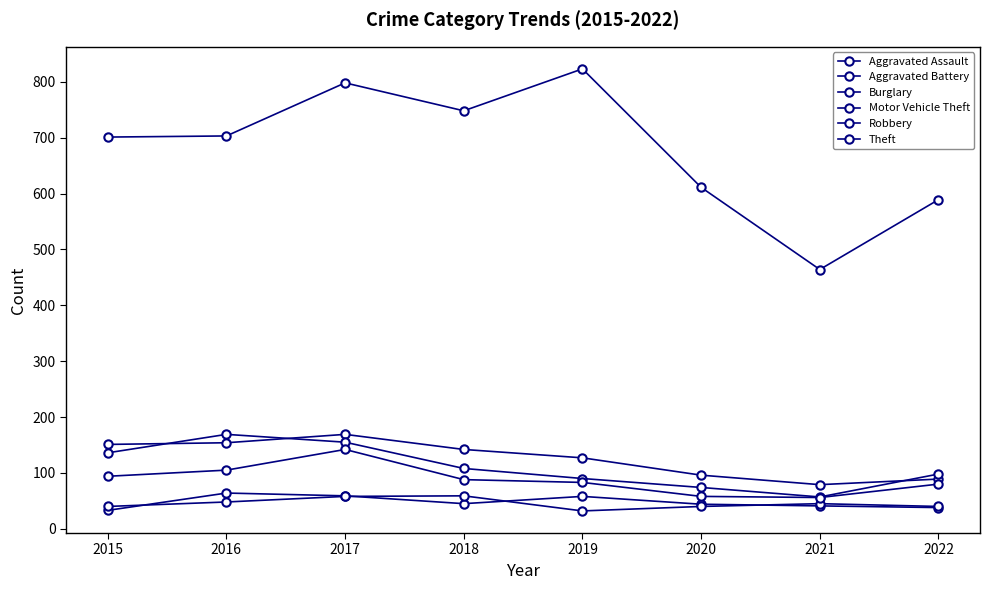

True or false: Aggravated Assault and Robbery intersect in this chart.

False